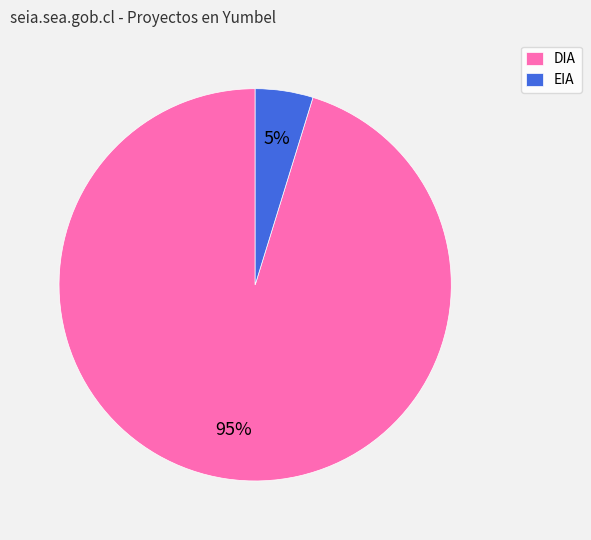

To the nearest percent, what is the combined percentage of EIA and DIA?

100%